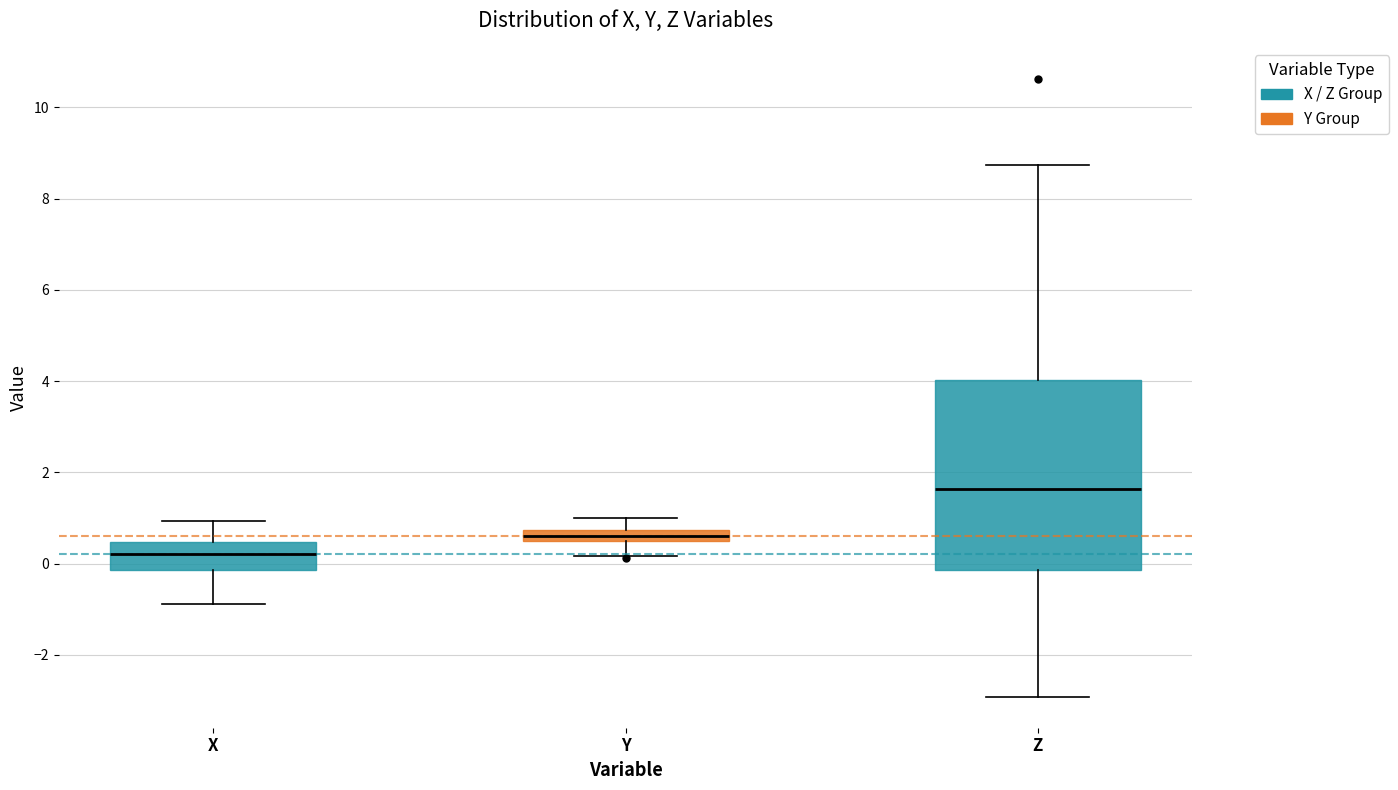

Comparing the boxes themselves (not the whiskers), which one is the tallest?

Z